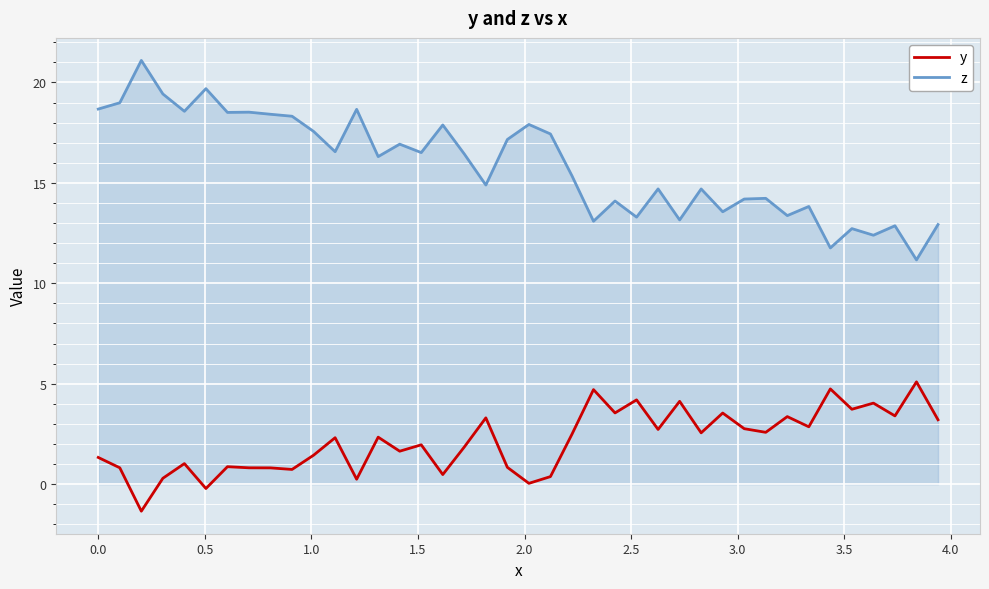

True or false: z and y cross at least once.

False